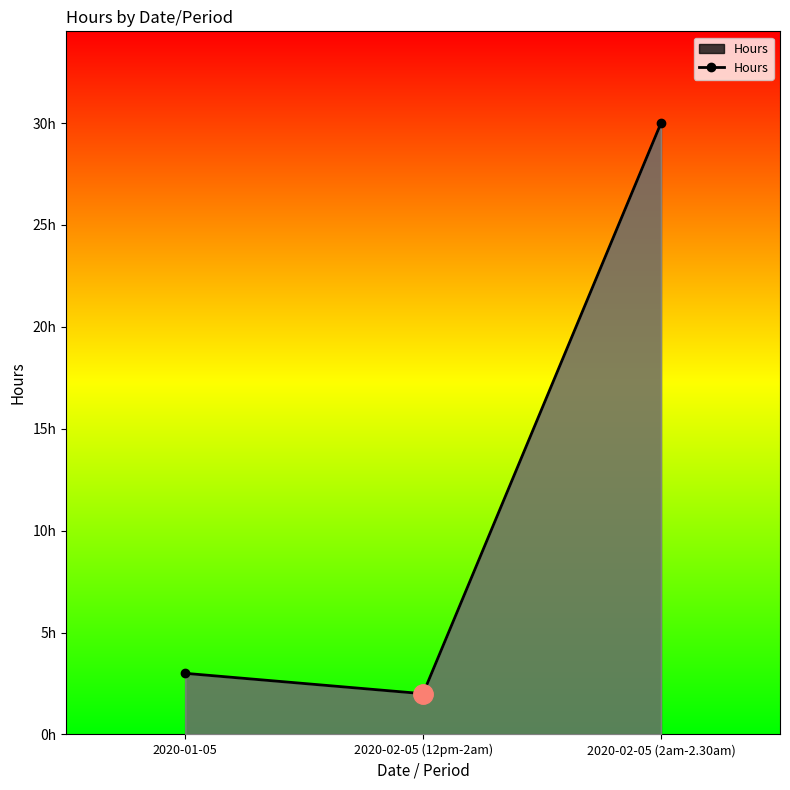

Where does the data first go above 3?

2020-02-05 (2am-2.30am)